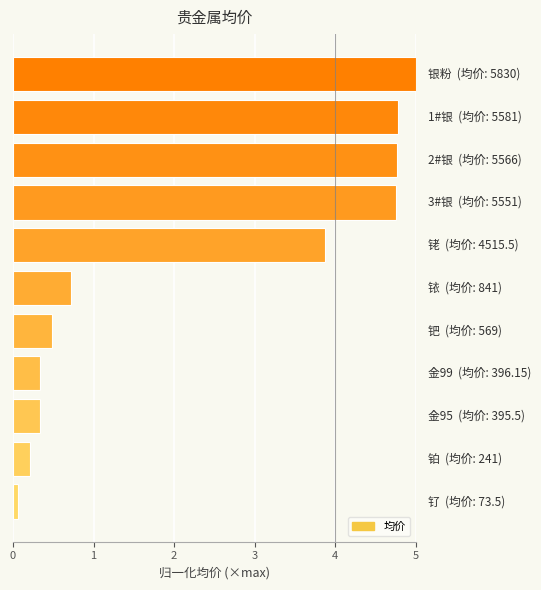

What is the difference between the second highest and minimum values?

4.7